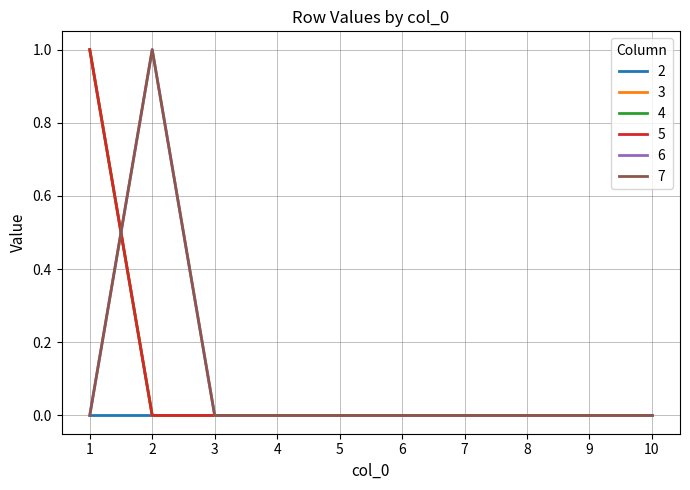

Does the chart display data point markers on the line(s)?

No